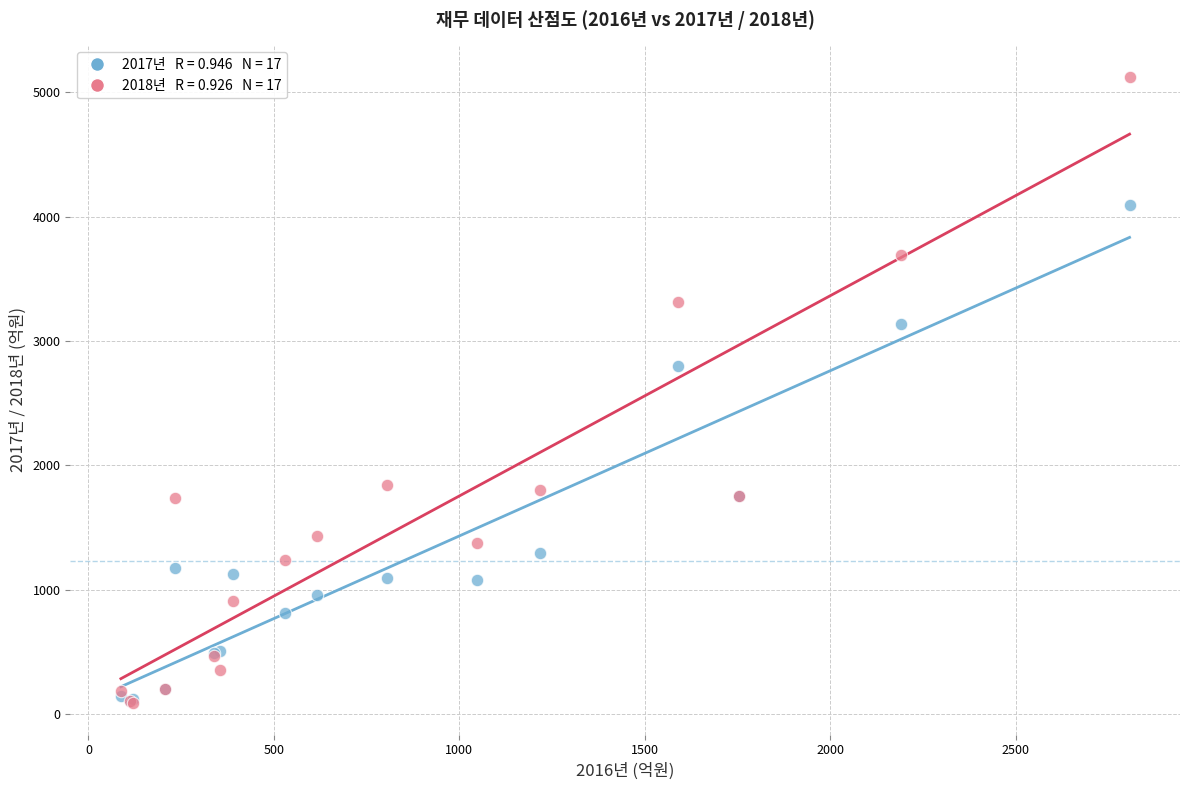

Across all series, what Y value is closest to 2606?

2800.7